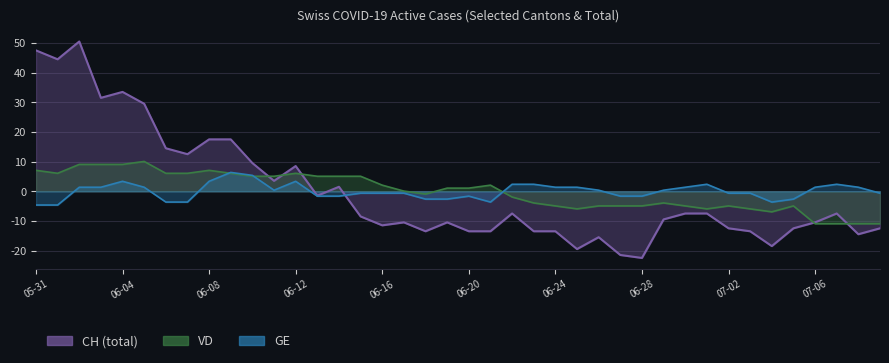

What is the minimum value shown in the chart?

-22.5